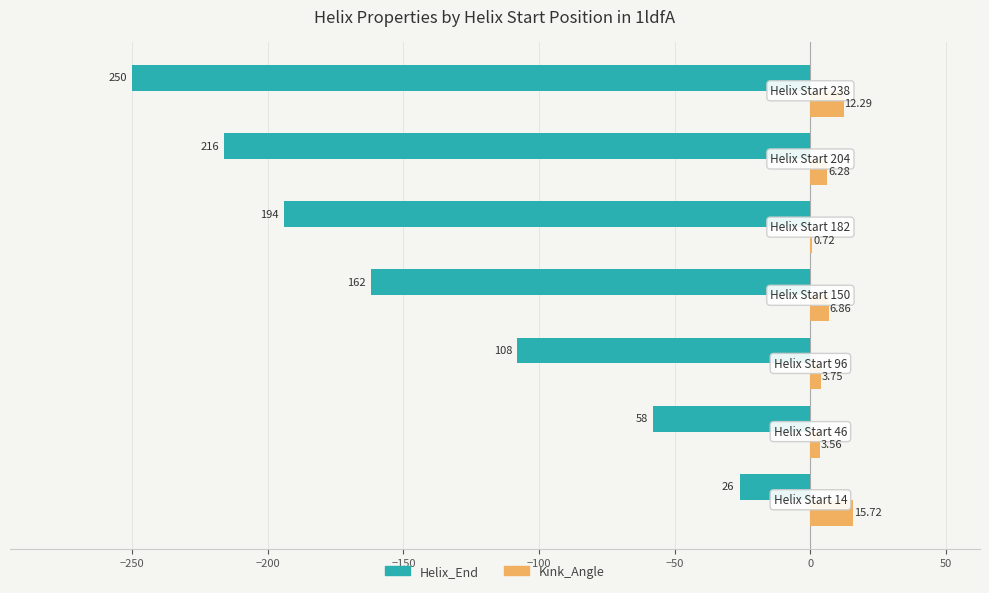

What is the sum of all Helix_End values?

-1014.0